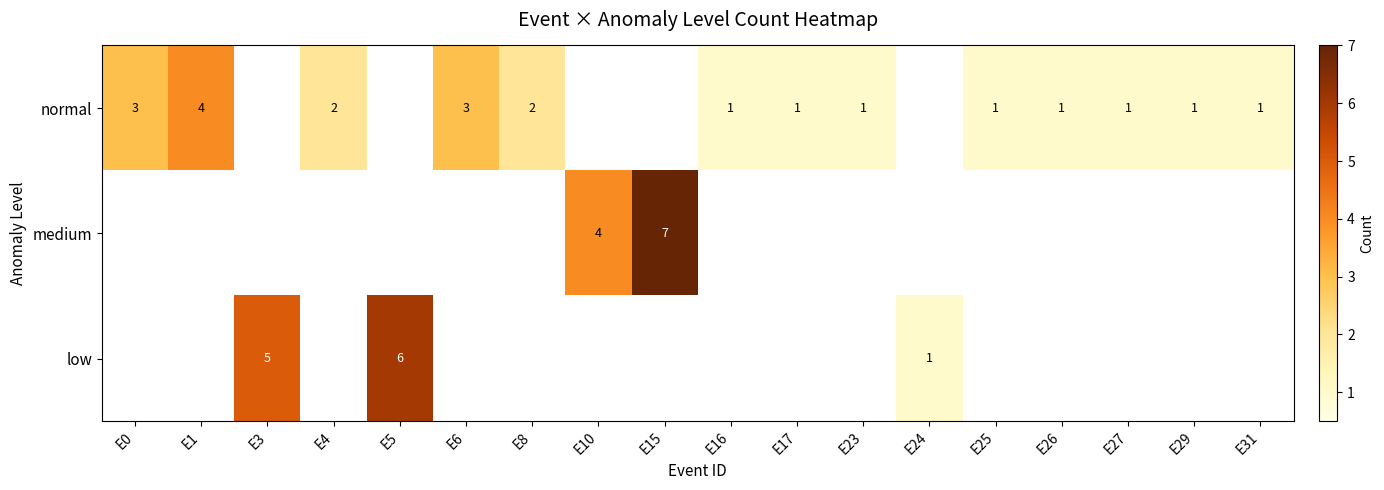

At which category is the sum across all series the highest?

E15